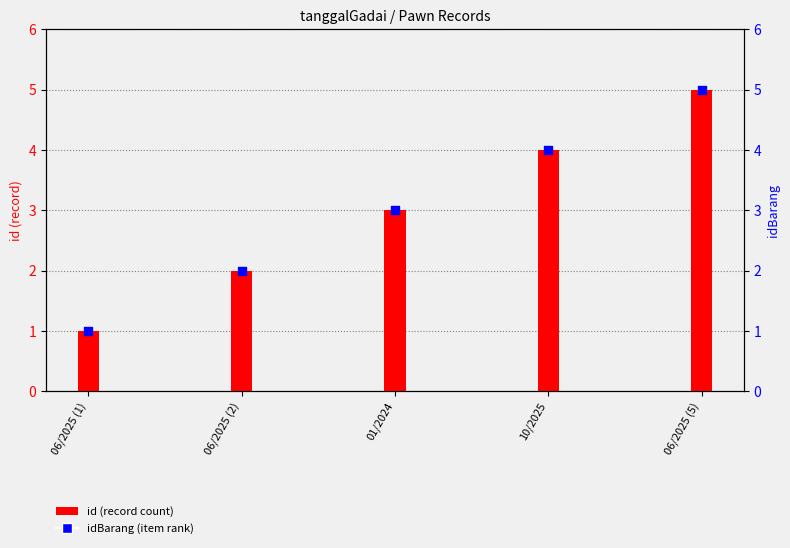

Is the value of id (record count) at 01/2024 greater than the value of idBarang (item rank) at 10/2025?

No